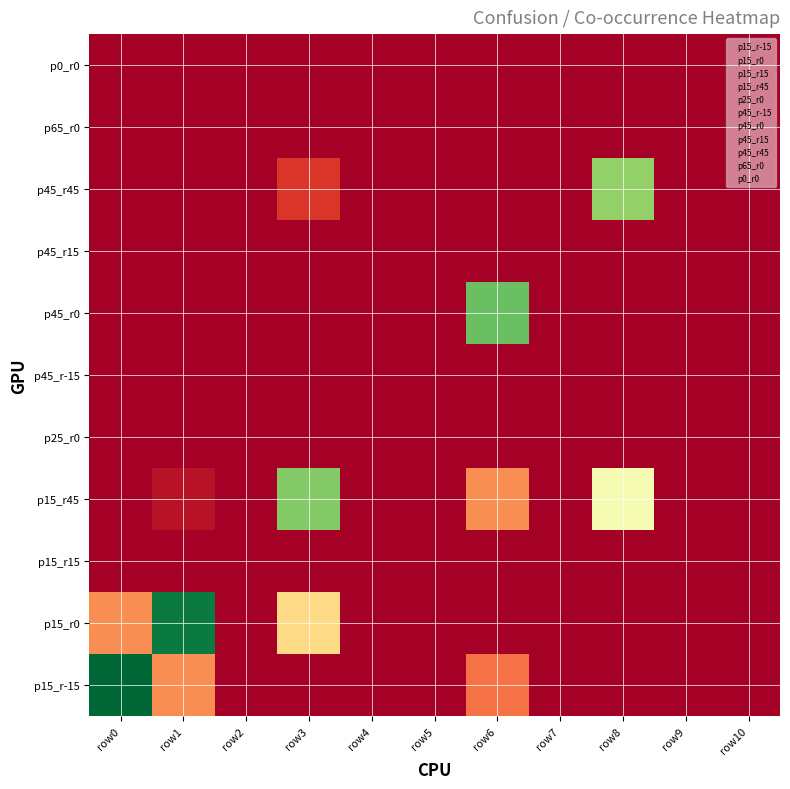

Reading left to right, extract all data points from this chart.

p15_r-15: row0=200	row1=50	row2=0	row3=0	row4=0	row5=0	row6=42	row7=0	row8=0	row9=0	row10=0
p15_r0: row0=50	row1=192	row2=0	row3=78	row4=0	row5=0	row6=0	row7=0	row8=0	row9=0	row10=0
p15_r15: row0=0	row1=0	row2=0	row3=0	row4=0	row5=0	row6=0	row7=0	row8=0	row9=0	row10=0
p15_r45: row0=0	row1=8	row2=0	row3=150	row4=0	row5=0	row6=50	row7=0	row8=104	row9=0	row10=0
p25_r0: row0=0	row1=0	row2=0	row3=0	row4=0	row5=0	row6=0	row7=0	row8=0	row9=0	row10=0
p45_r-15: row0=0	row1=0	row2=0	row3=0	row4=0	row5=0	row6=0	row7=0	row8=0	row9=0	row10=0
p45_r0: row0=0	row1=0	row2=0	row3=0	row4=0	row5=0	row6=158	row7=0	row8=0	row9=0	row10=0
p45_r15: row0=0	row1=0	row2=0	row3=0	row4=0	row5=0	row6=0	row7=0	row8=0	row9=0	row10=0
p45_r45: row0=0	row1=0	row2=0	row3=22	row4=0	row5=0	row6=0	row7=0	row8=146	row9=0	row10=0
p65_r0: row0=0	row1=0	row2=0	row3=0	row4=0	row5=0	row6=0	row7=0	row8=0	row9=0	row10=0
p0_r0: row0=0	row1=0	row2=0	row3=0	row4=0	row5=0	row6=0	row7=0	row8=0	row9=0	row10=0